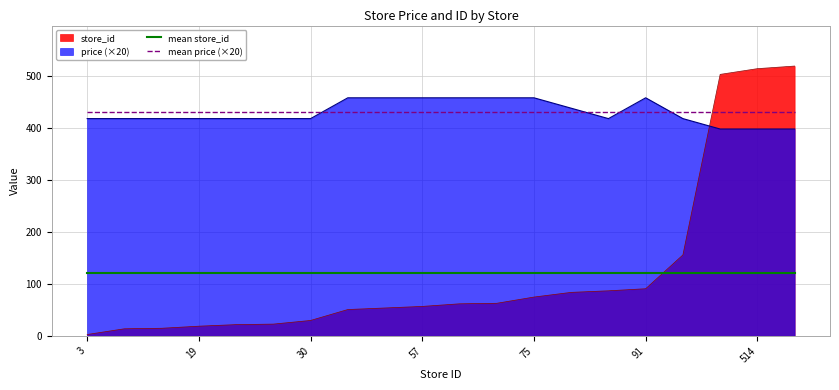

True or false: mean price (×20) and mean store_id cross at least once.

False